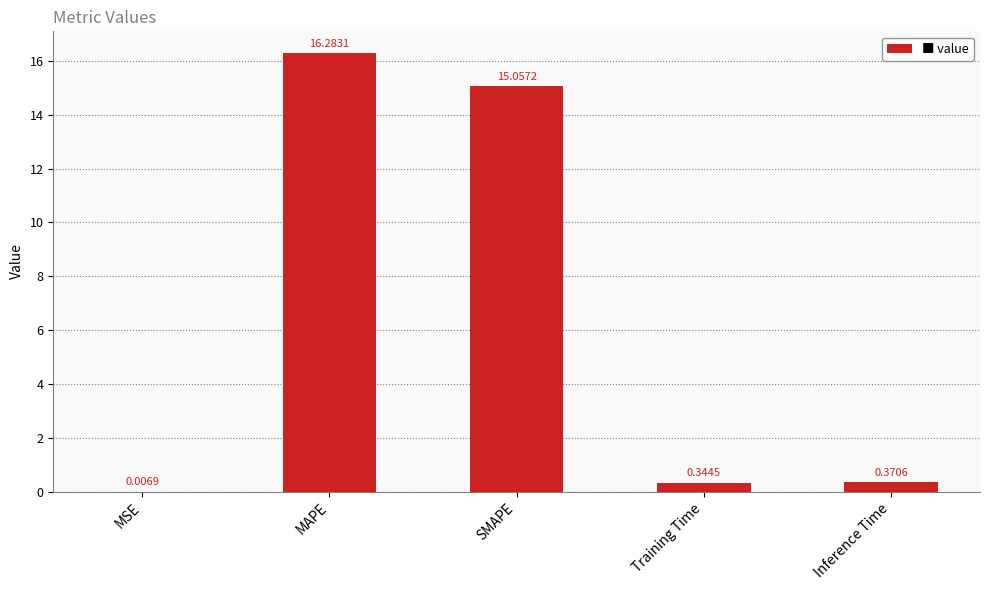

Approximately how many times larger is the value at SMAPE compared to MAPE?

0.9